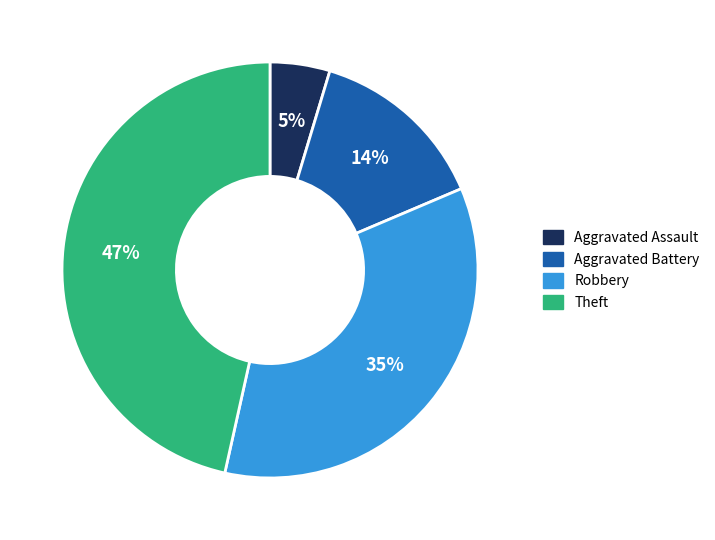

What is the ratio of the value at Aggravated Assault to the value at Robbery?

0.1